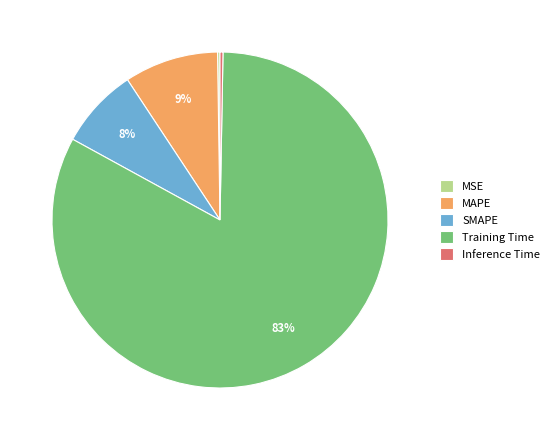

Combined, do SMAPE and MAPE account for over 50%?

No